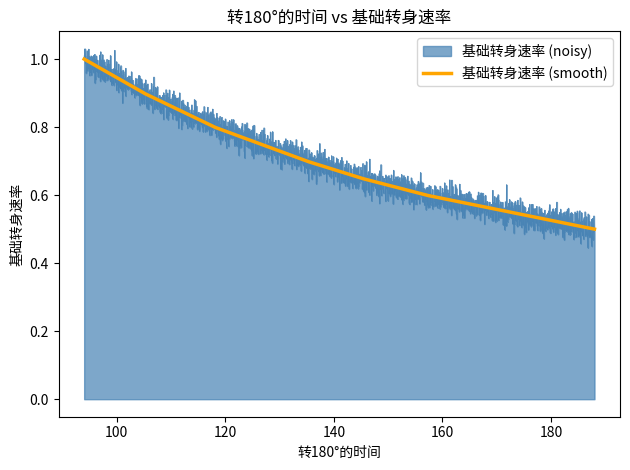

List the labels in order of value, largest first.

94, 105, 118, 135, 145, 157, 188